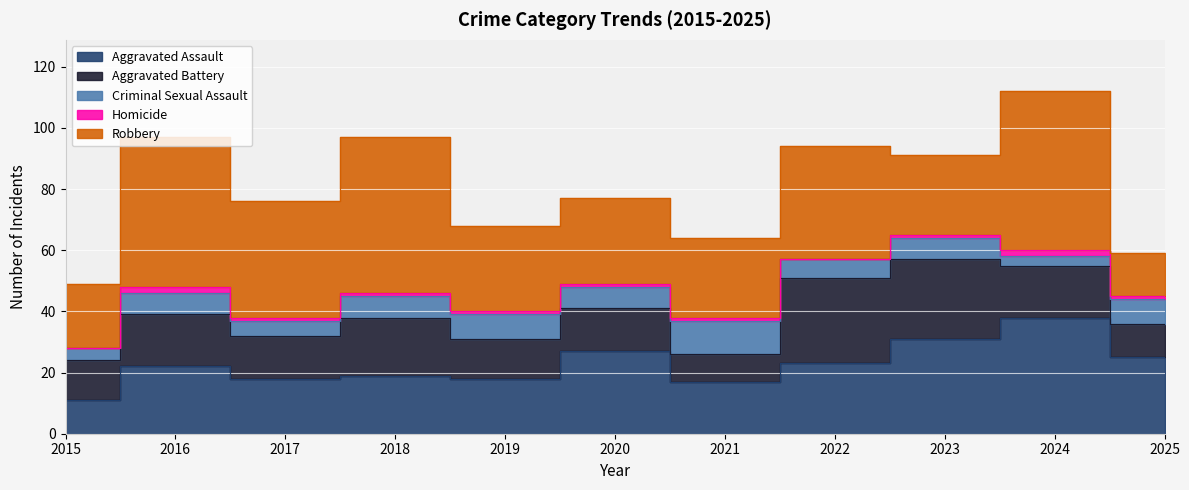

Reading left to right, list all the values displayed in this chart.

Aggravated Assault: 11	22	18	19	18	27	17	23	31	38	25
Aggravated Battery: 13	17	14	19	13	14	9	28	26	17	11
Criminal Sexual Assault: 4	7	5	7	8	7	11	6	7	3	8
Homicide: 0	2	1	1	1	1	1	0	1	2	1
Robbery: 21	49	38	51	28	28	26	37	26	52	14